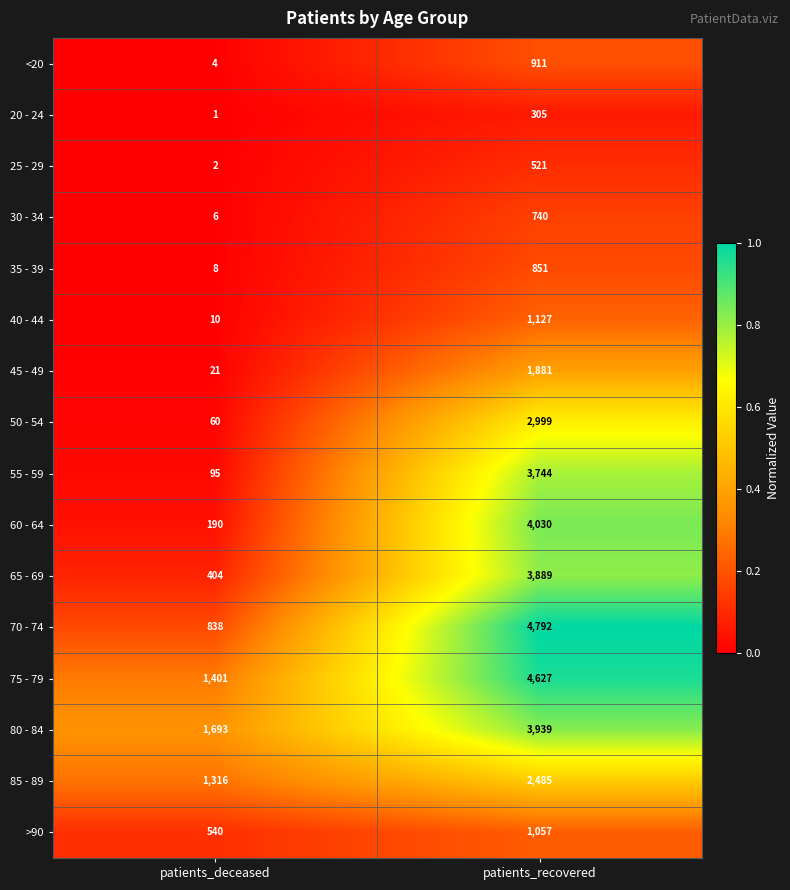

Rank the categories by 35 - 39 value from highest to lowest.

patients_recovered, patients_deceased